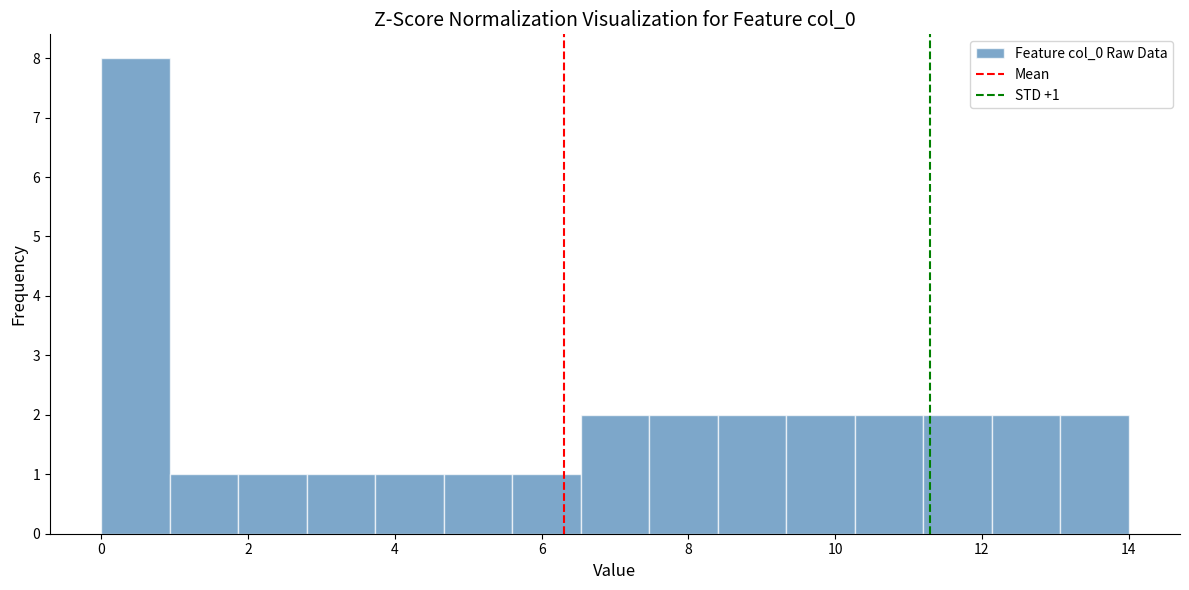

Over which range of the x-axis is the bar tallest?

0.0 to 1.0